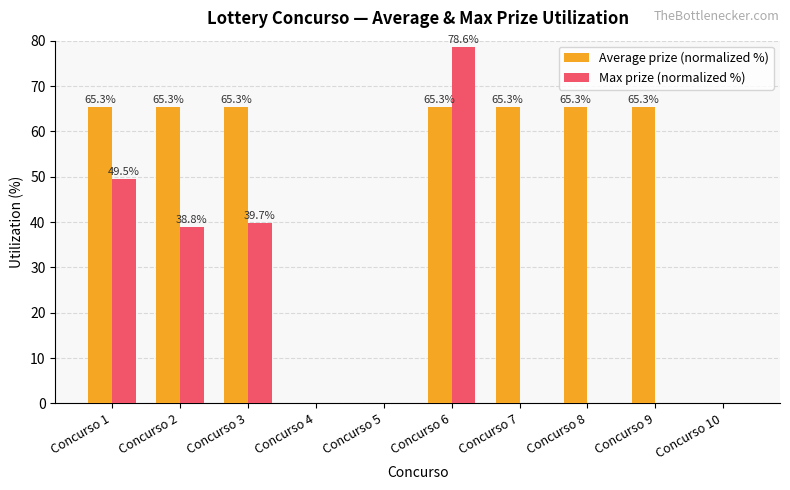

Does the chart contain stacked bars?

No